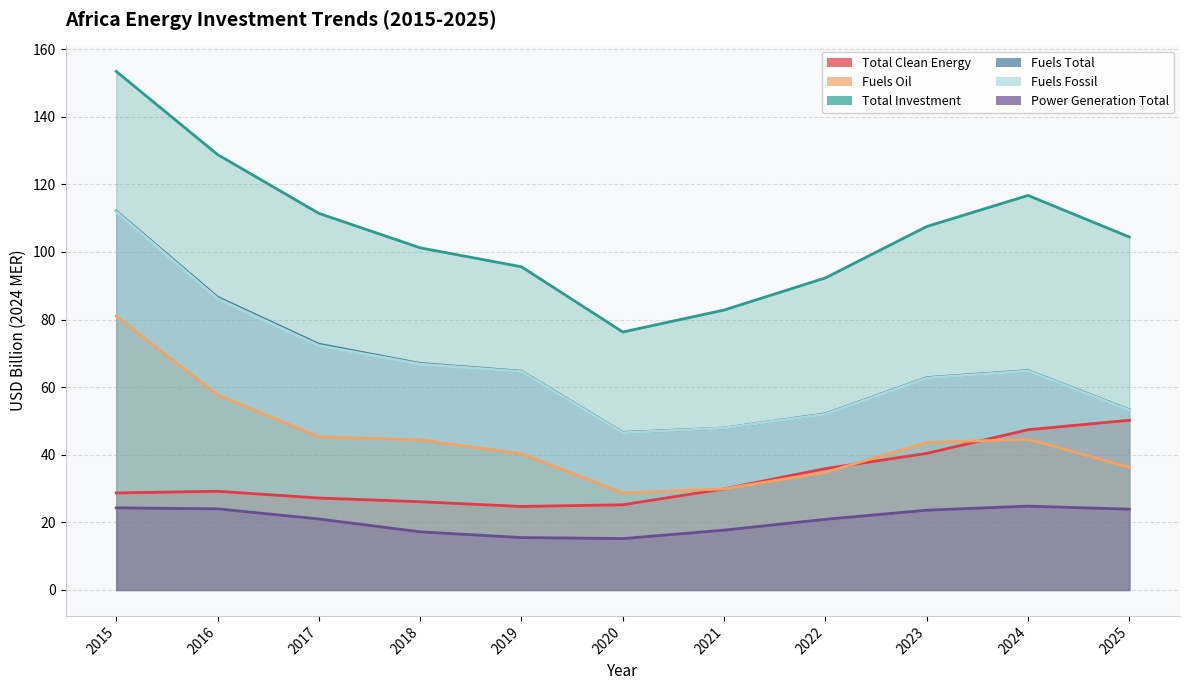

Which has a higher value, 2016 or 2019?

2016